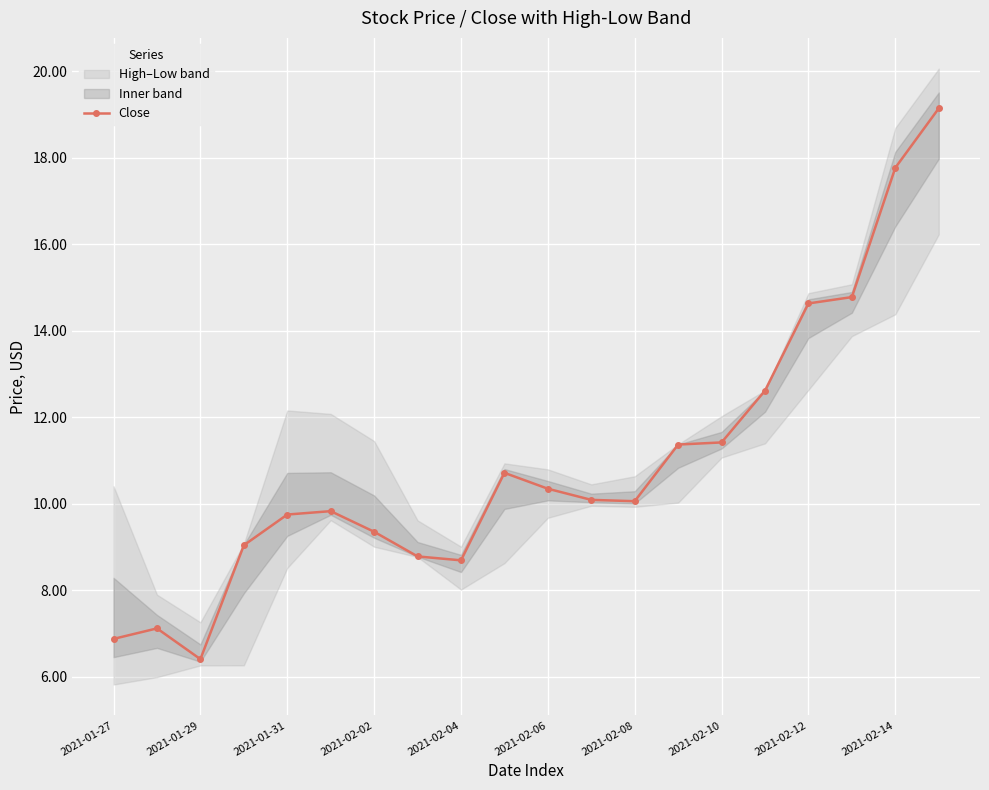

At which category does Close reach its first local valley?

2021-01-29